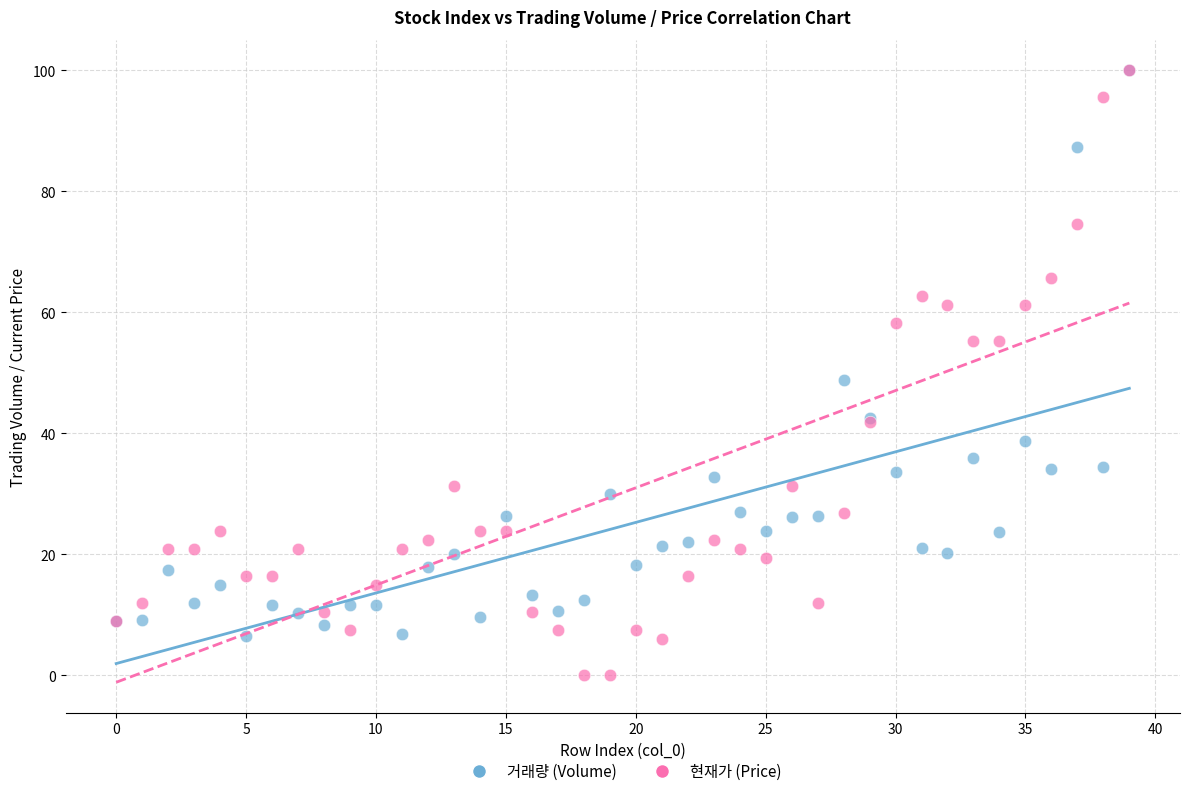

Across all series, what Y value is closest to 50?

48.8